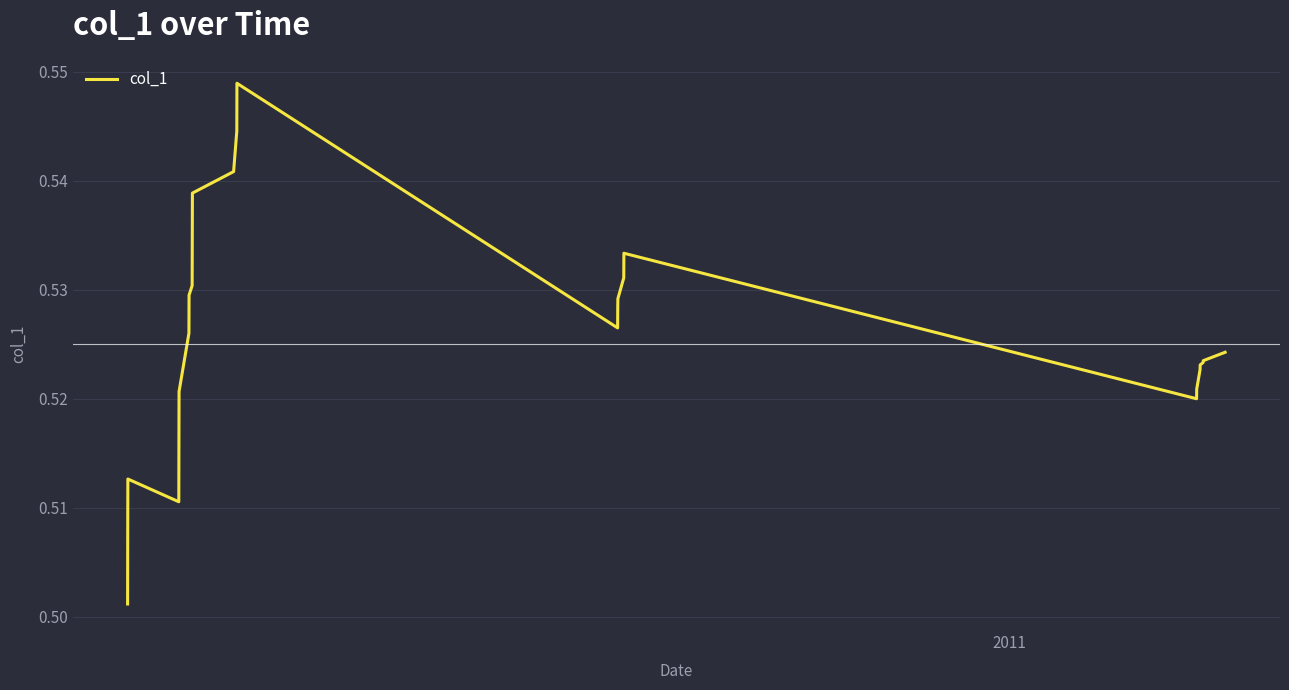

How many lines are shown in the chart?

1